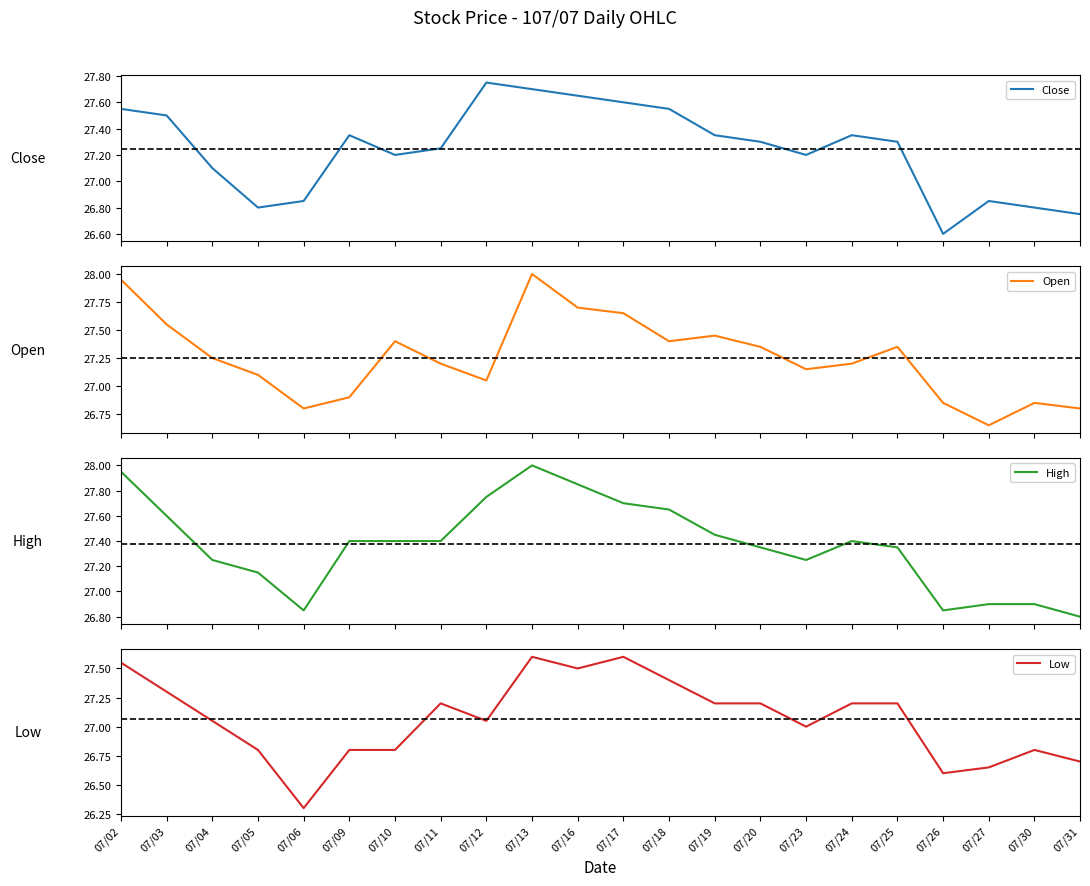

What is the value of the Close point at the 10th from the left?

27.7